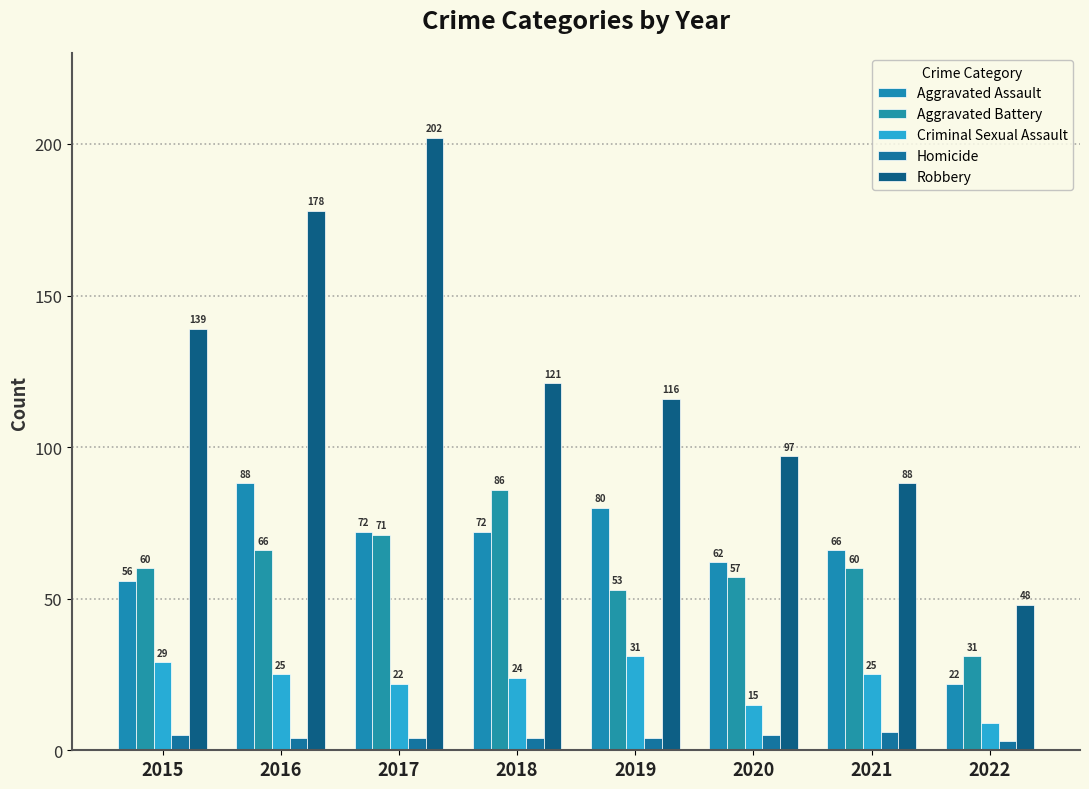

How many bars are there in each group?

5